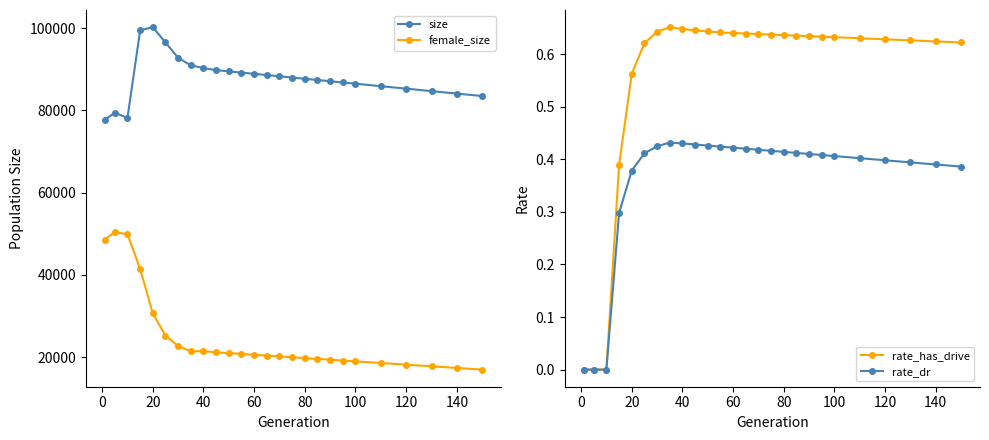

What is the sum of all rate_has_drive values?

14.3